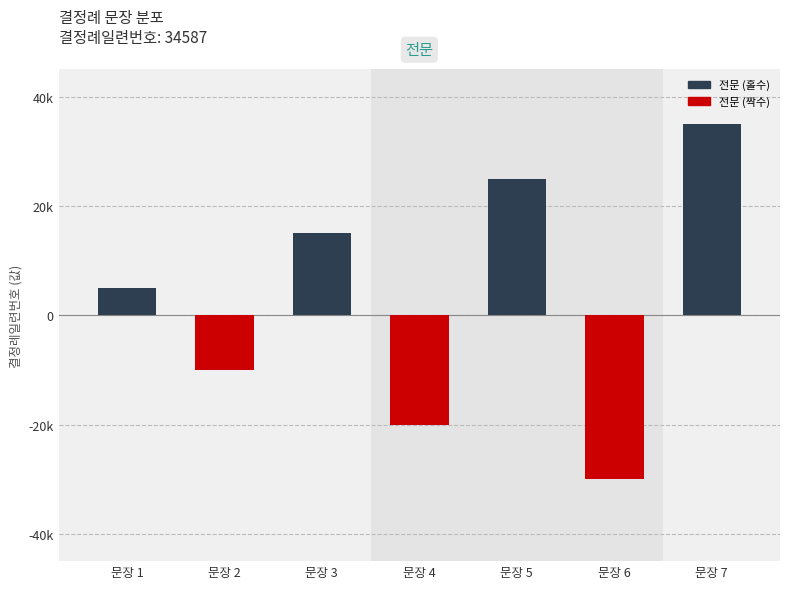

Rank the categories by 전문 (짝수) value from highest to lowest.

문장 1, 문장 3, 문장 5, 문장 7, 문장 2, 문장 4, 문장 6